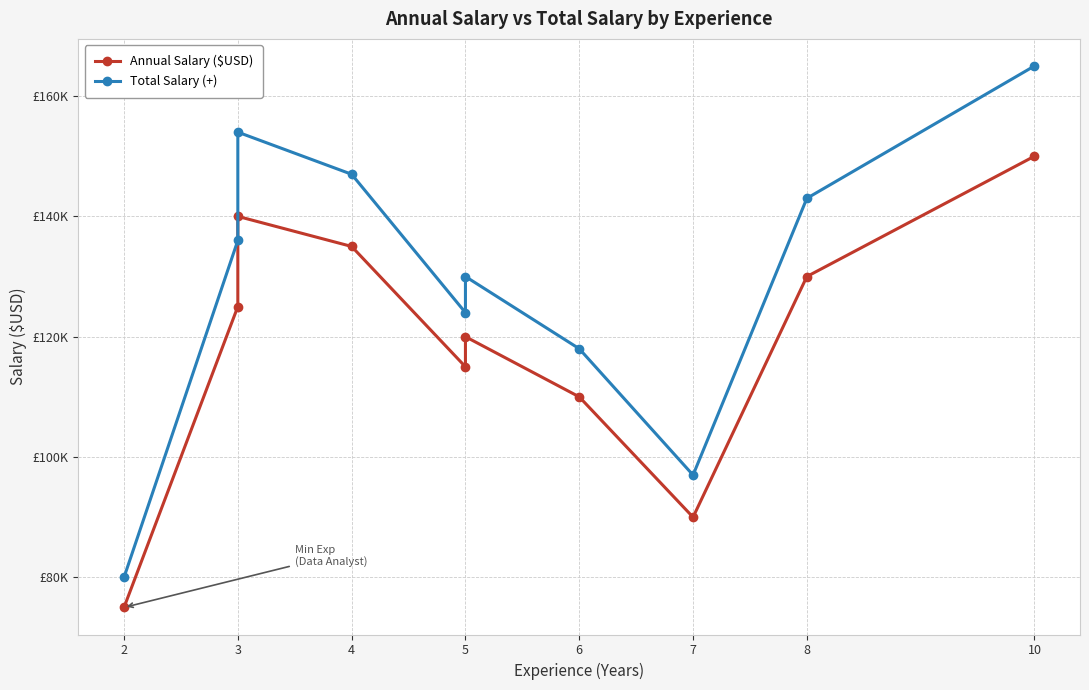

What is the value of the Annual Salary ($USD) point at the 10th from the left?

150000